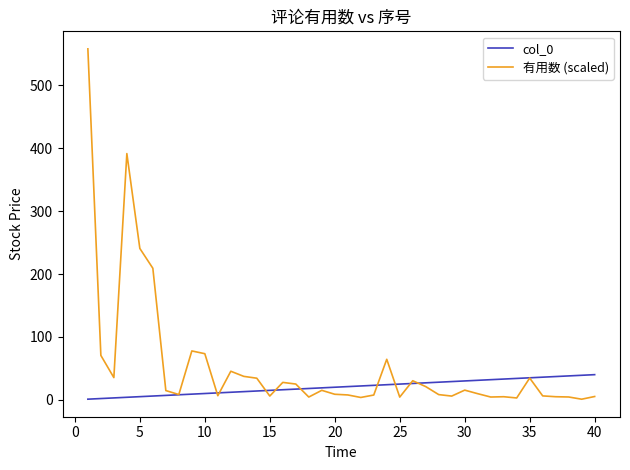

Which series has the widest spread of values?

有用数 (scaled)